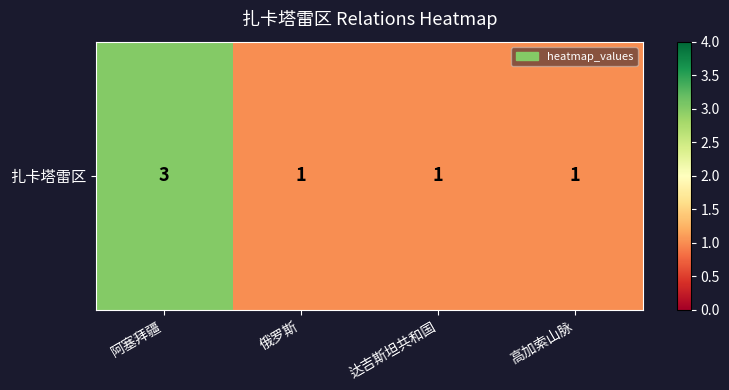

Count the number of categories in the chart.

4